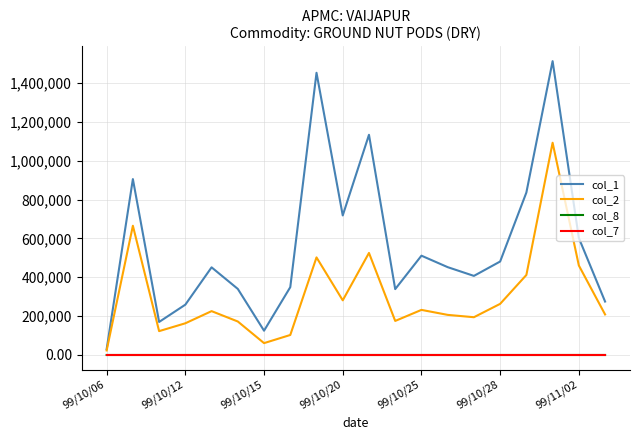

Which series has the largest range (max minus min)?

col_1